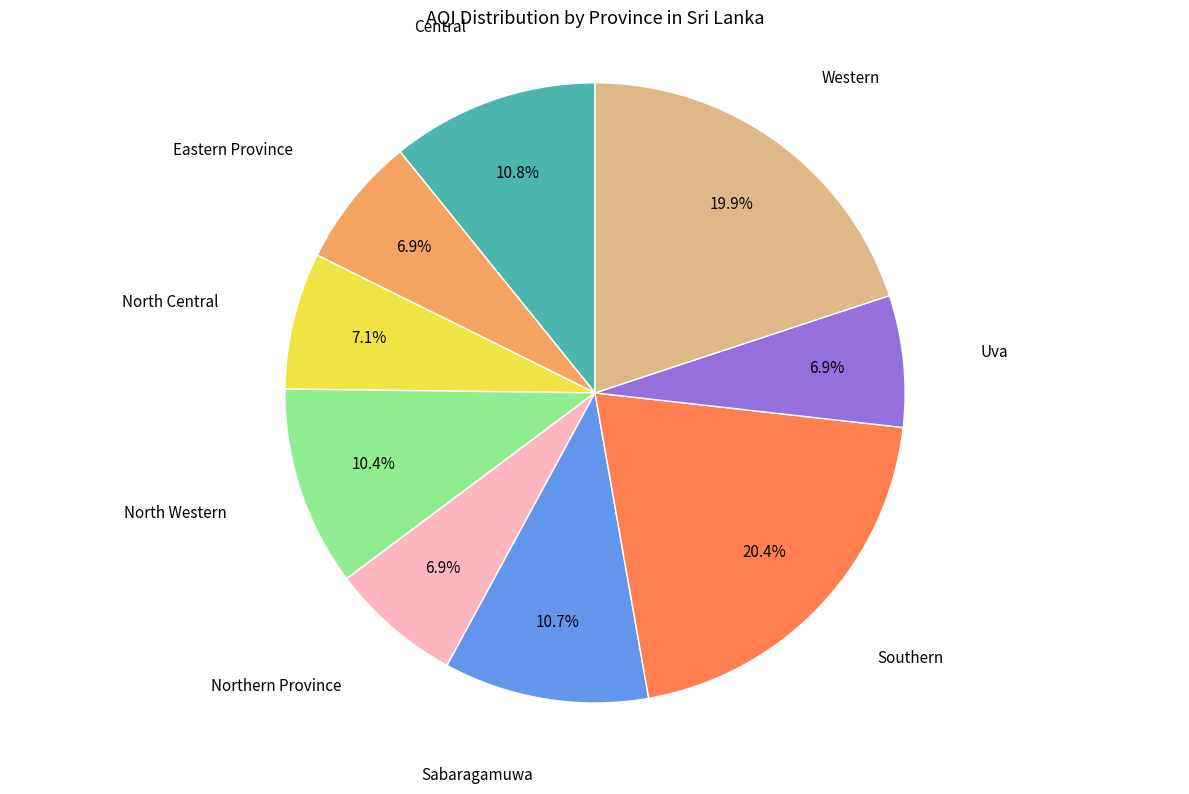

Which has a higher value, Central or Southern?

Southern